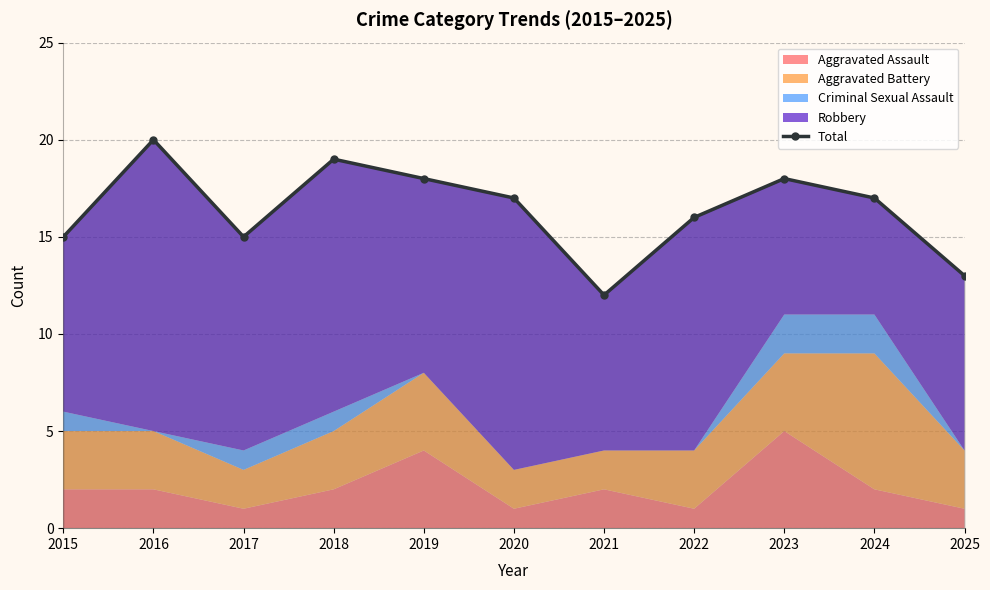

How many lines are shown in the chart?

1